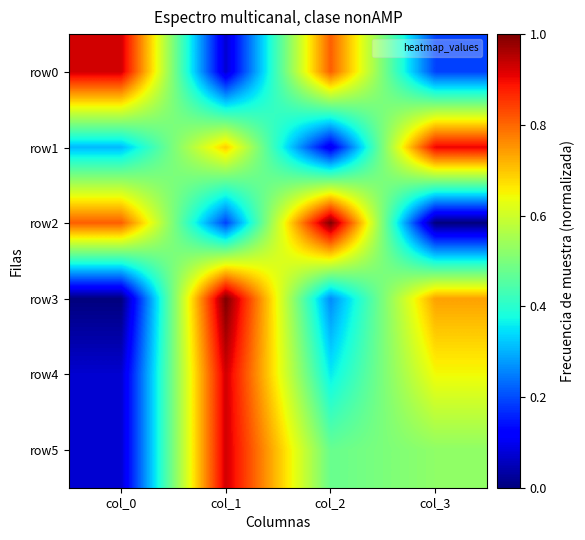

At col_1, list the series in order from largest to smallest.

row3, row4, row5, row1, row2, row0